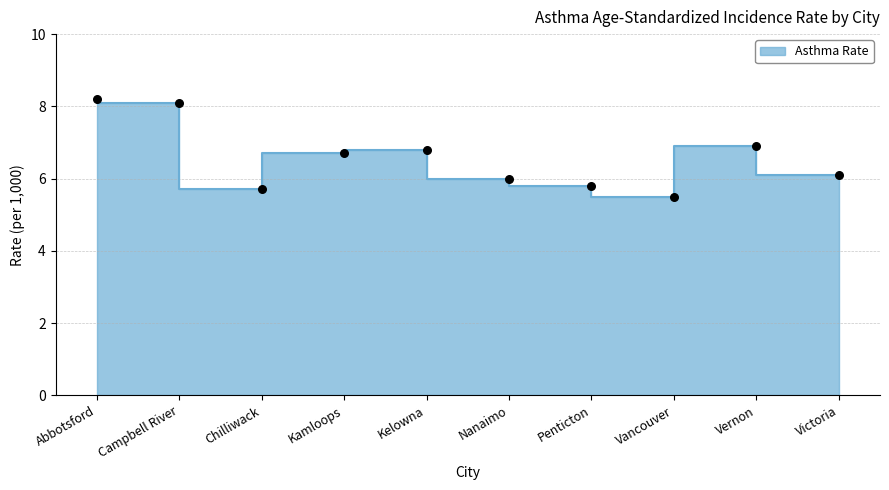

Approximately how many times larger is the value at Abbotsford compared to Vancouver?

1.5